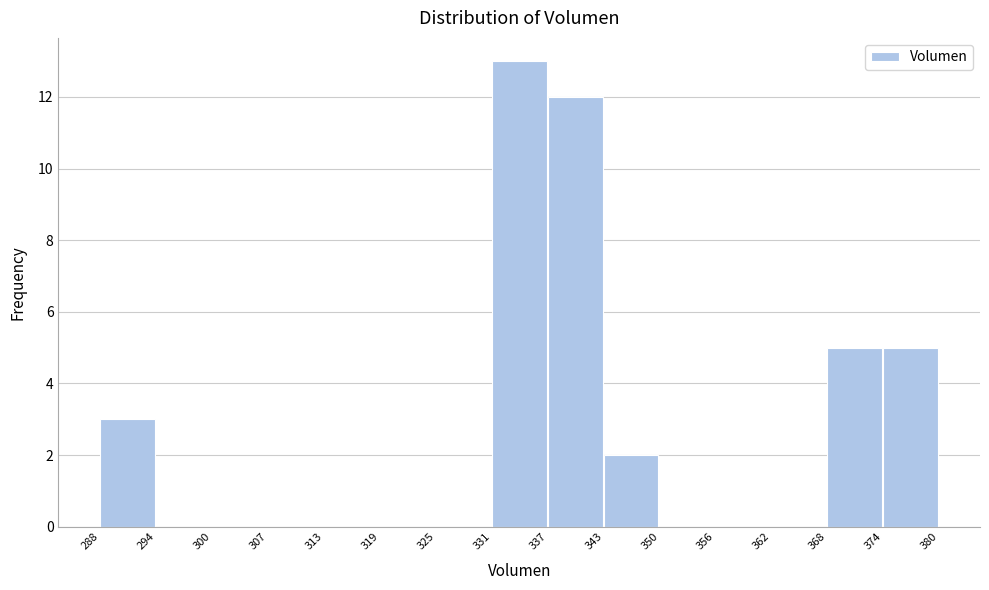

What is the height of the bar covering 337 to 343 on the x-axis? The values are not printed on the chart, so give them approximately, as read against the axis.

12